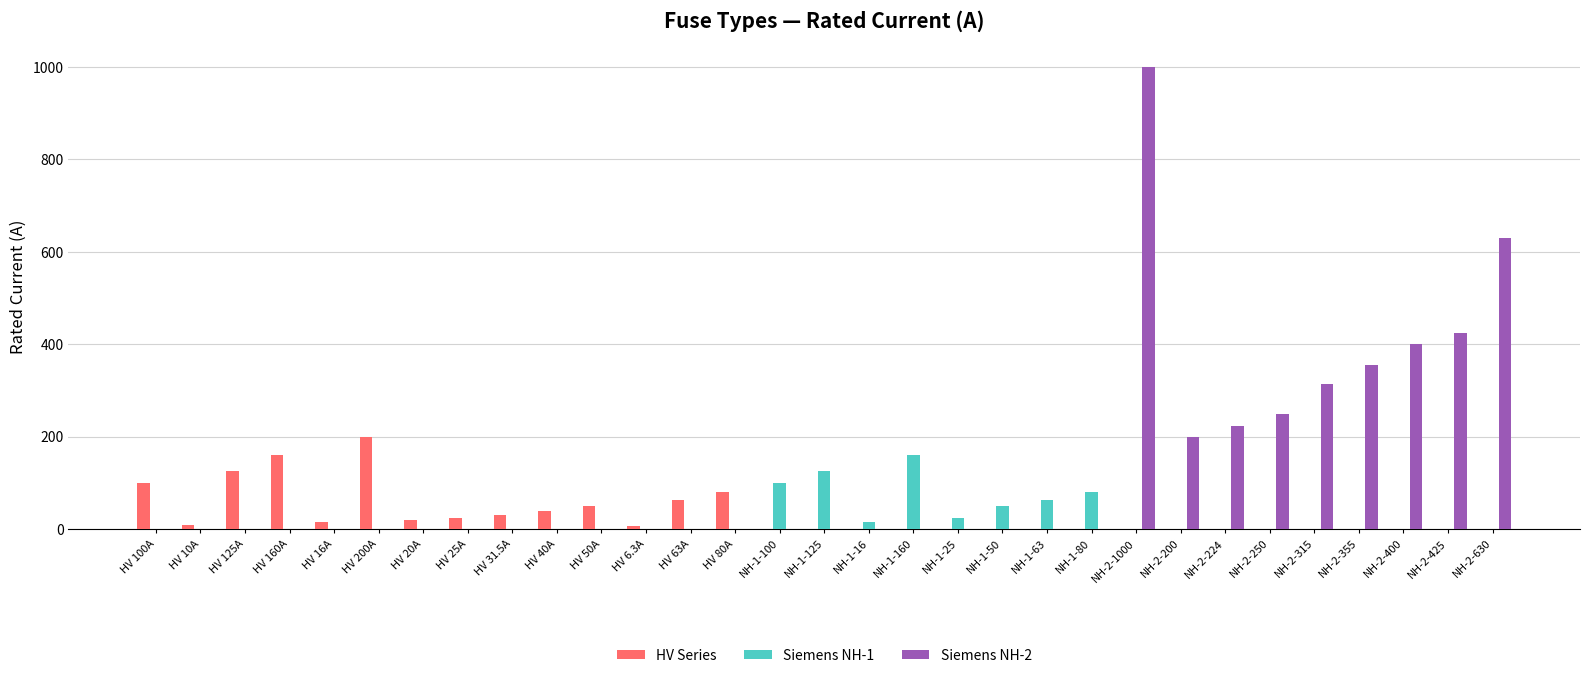

How many categories are shown in the chart?

31